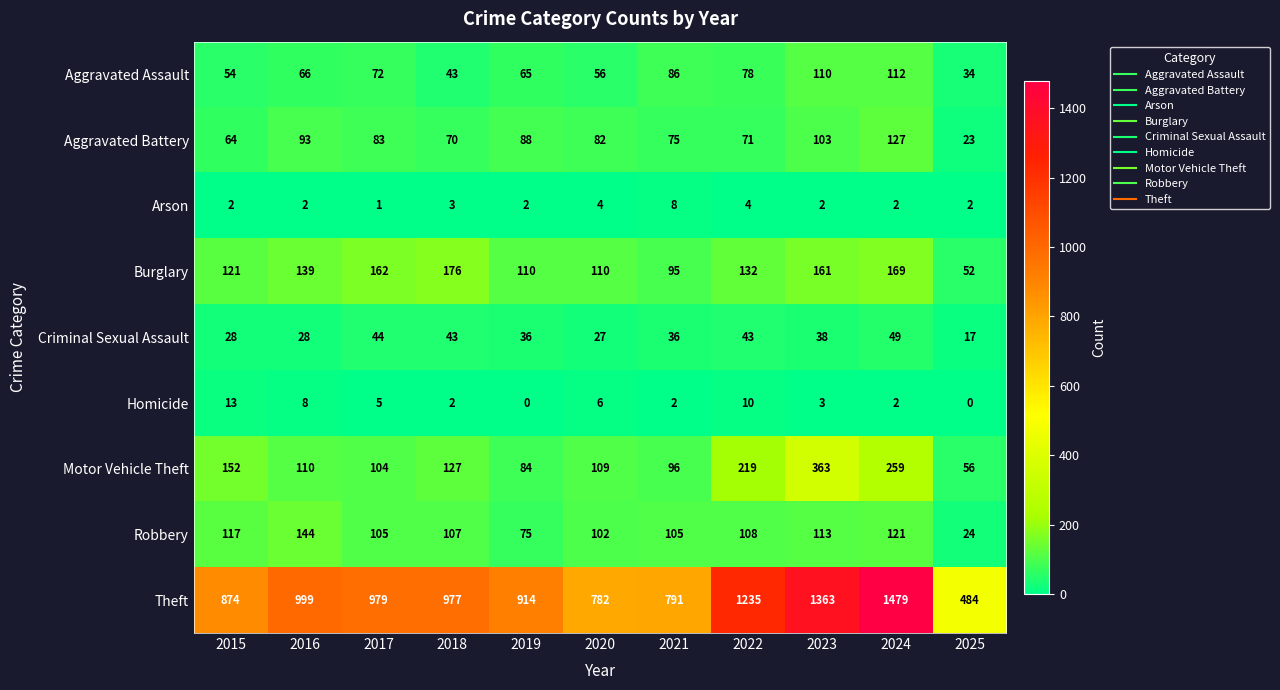

At which category is the sum across all series the highest?

2024